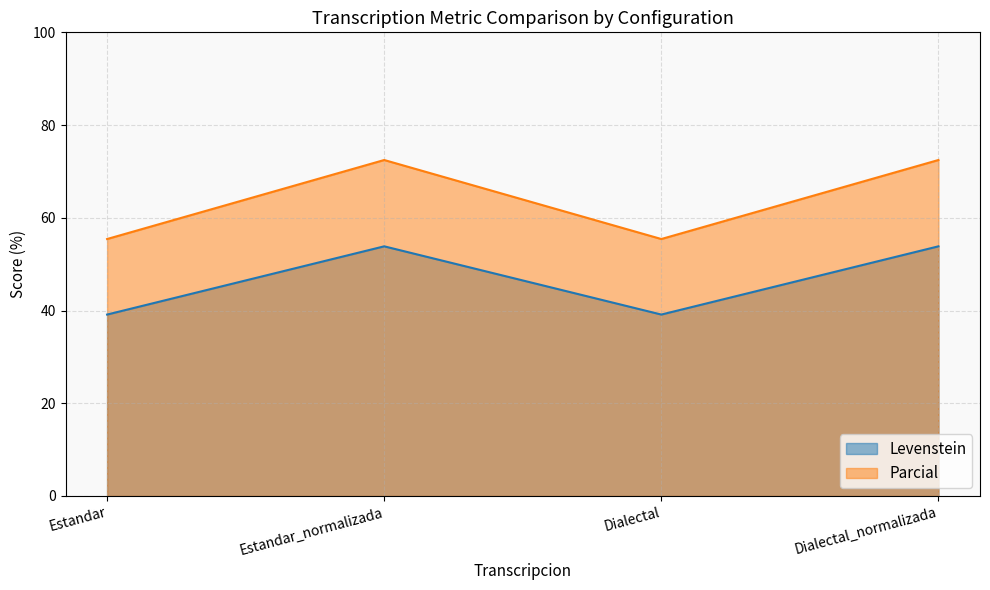

What is the difference between the maximum and second lowest values in the Parcial series?

17.0